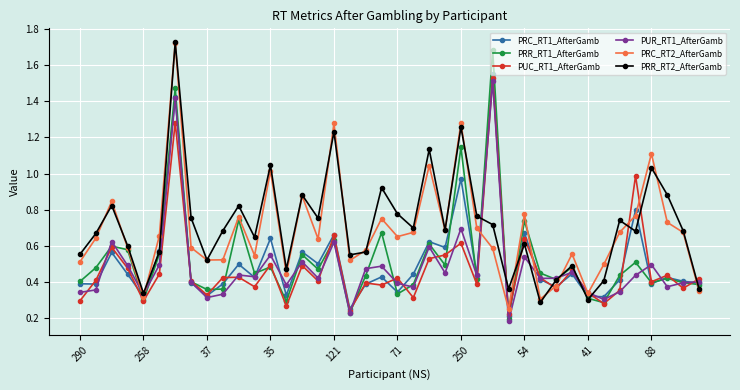

What are all the series names shown in the legend?

PRC_RT1_AfterGamb, PRR_RT1_AfterGamb, PUC_RT1_AfterGamb, PUR_RT1_AfterGamb, PRC_RT2_AfterGamb, PRR_RT2_AfterGamb